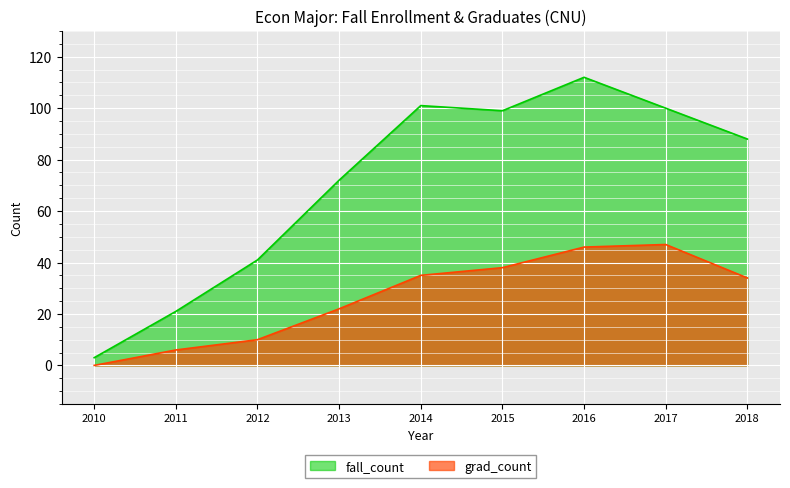

At 2018, list the series in order from smallest to largest.

grad_count, fall_count